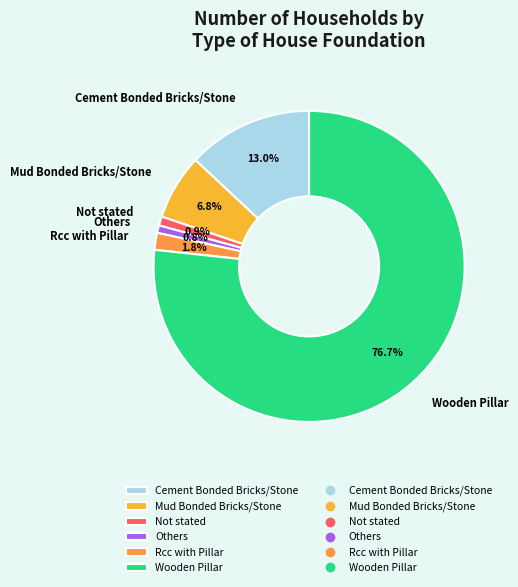

What percentage do Cement Bonded Bricks/Stone and Rcc with Pillar together represent?

14.8%